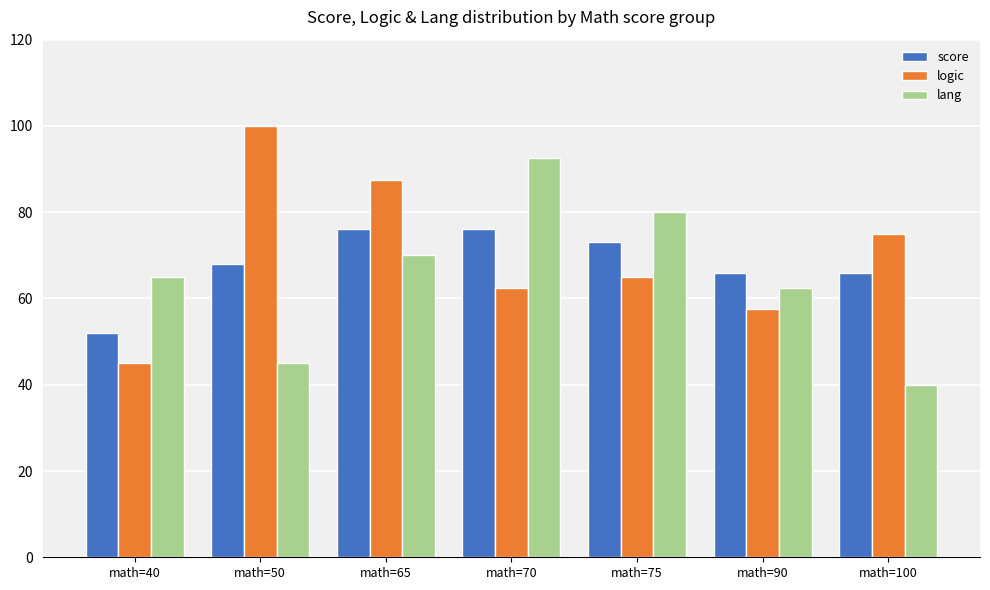

What is the difference between the second highest and minimum values in the score series?

24.0